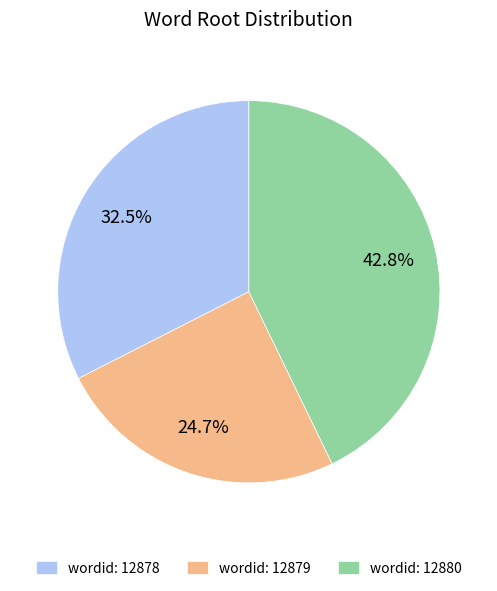

What is the ratio of the value at wordid: 12878 to the value at wordid: 12880?

0.8